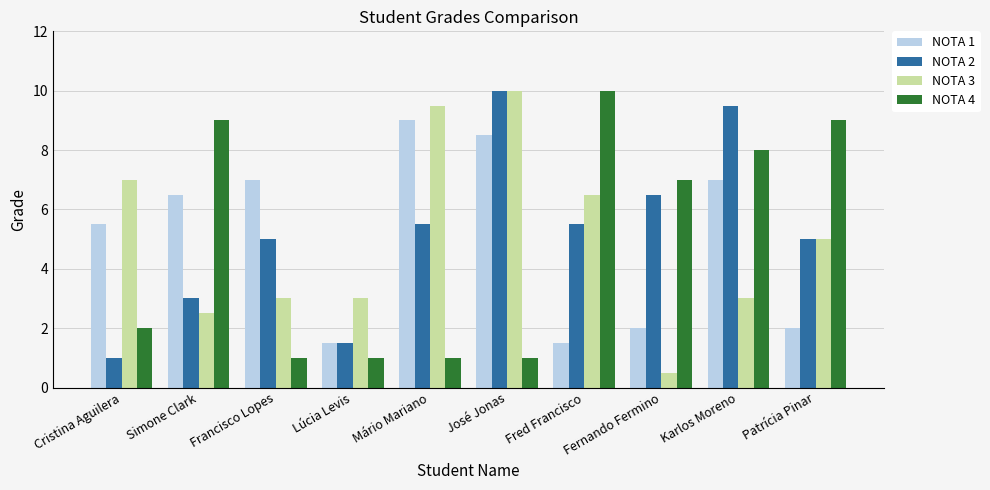

Reading left to right, list all the values displayed in this chart.

NOTA 1: Cristina Aguilera=5.5	Simone Clark=6.5	Francisco Lopes=7.0	Lúcia Levis=1.5	Mário Mariano=9.0	José Jonas=8.5	Fred Francisco=1.5	Fernando Fermino=2.0	Karlos Moreno=7.0	Patrícia Pinar=2.0
NOTA 2: Cristina Aguilera=1.0	Simone Clark=3.0	Francisco Lopes=5.0	Lúcia Levis=1.5	Mário Mariano=5.5	José Jonas=10.0	Fred Francisco=5.5	Fernando Fermino=6.5	Karlos Moreno=9.5	Patrícia Pinar=5.0
NOTA 3: Cristina Aguilera=7.0	Simone Clark=2.5	Francisco Lopes=3.0	Lúcia Levis=3.0	Mário Mariano=9.5	José Jonas=10.0	Fred Francisco=6.5	Fernando Fermino=0.5	Karlos Moreno=3.0	Patrícia Pinar=5.0
NOTA 4: Cristina Aguilera=2.0	Simone Clark=9.0	Francisco Lopes=1.0	Lúcia Levis=1.0	Mário Mariano=1.0	José Jonas=1.0	Fred Francisco=10.0	Fernando Fermino=7.0	Karlos Moreno=8.0	Patrícia Pinar=9.0